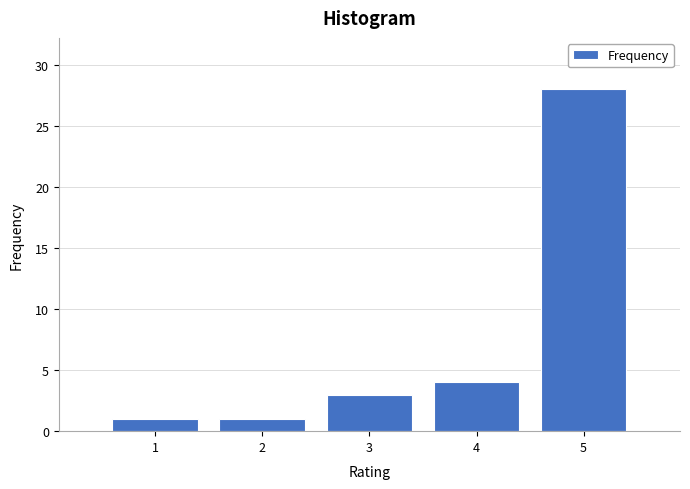

Reading left to right, transcribe all the data shown in this chart.

1	1	3	4	28